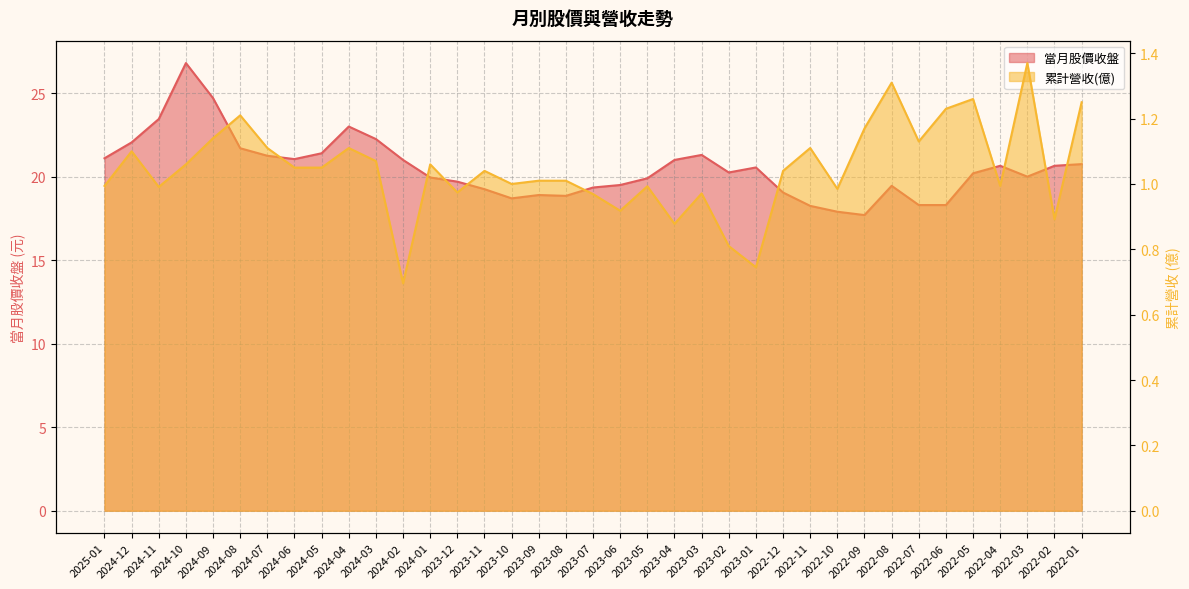

Which series has the widest spread of values?

當月股價收盤